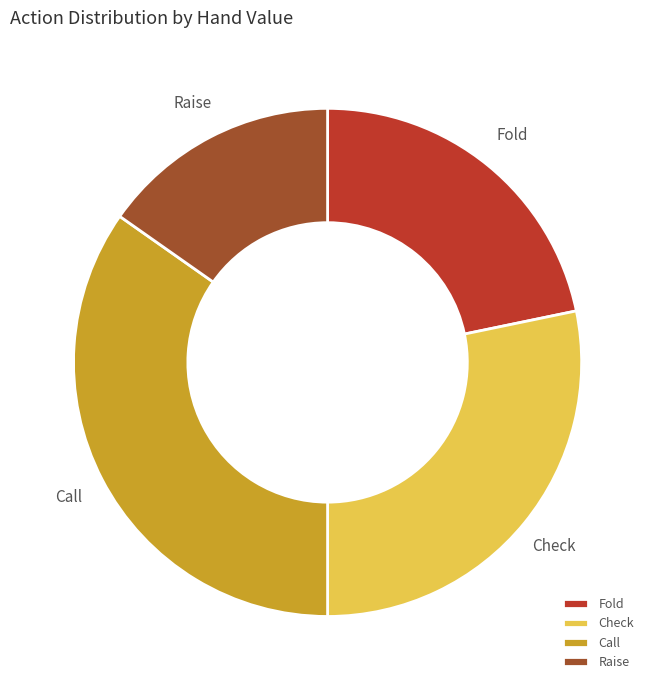

Does Check represent more than half of the total?

No